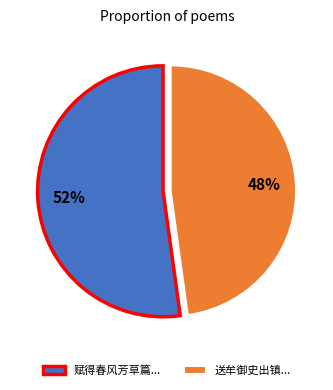

To the nearest percent, what percentage of the pie is 送牟御史出镇...?

48%